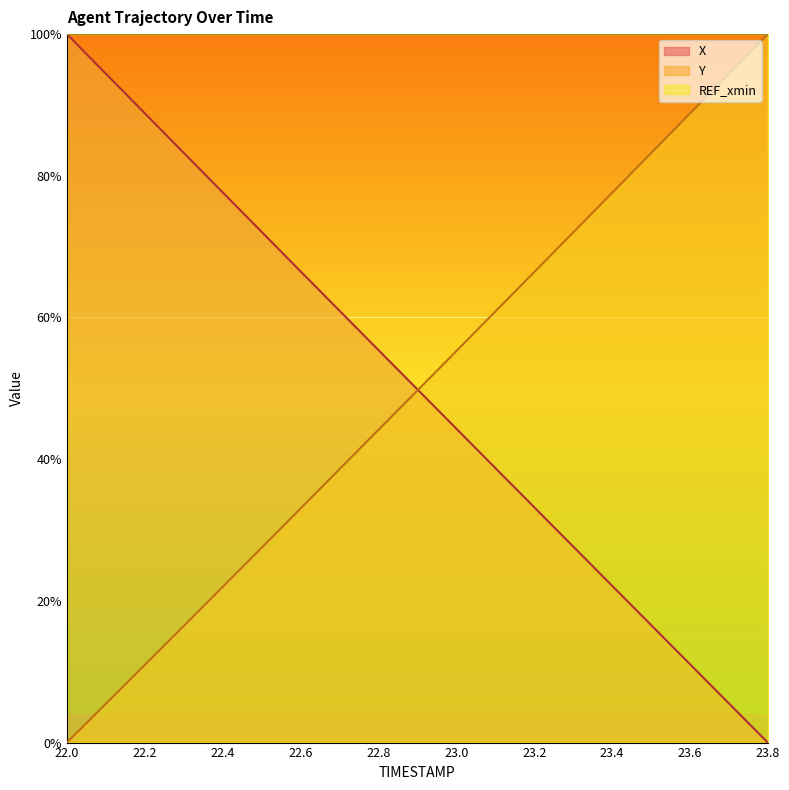

How many lines are shown in the chart?

2